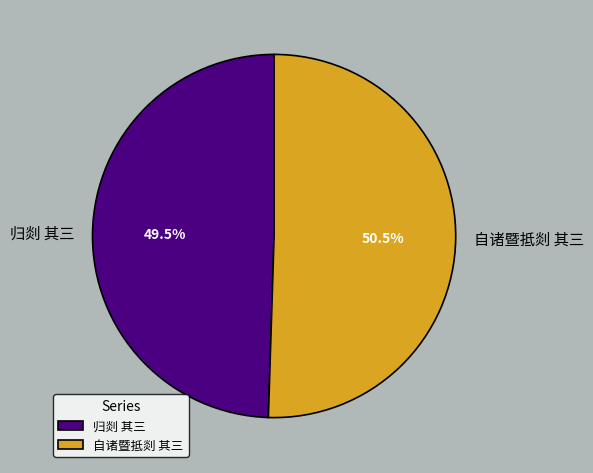

Approximately how many times larger is the value at 自诸暨抵剡 其三 compared to 归剡 其三?

1.0